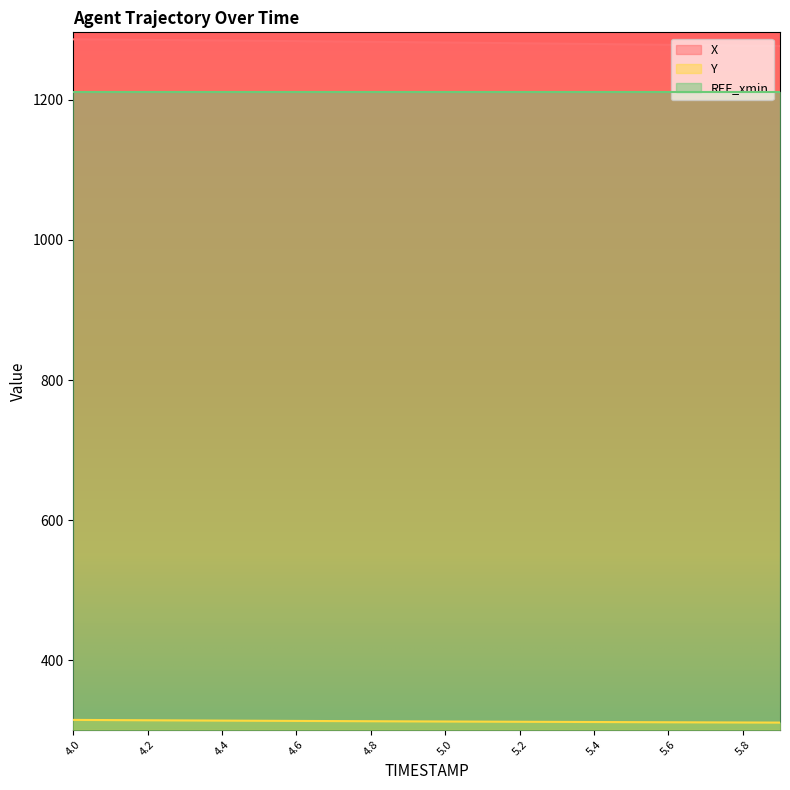

What is the difference between the second highest and second lowest values in the Y series?

3.4